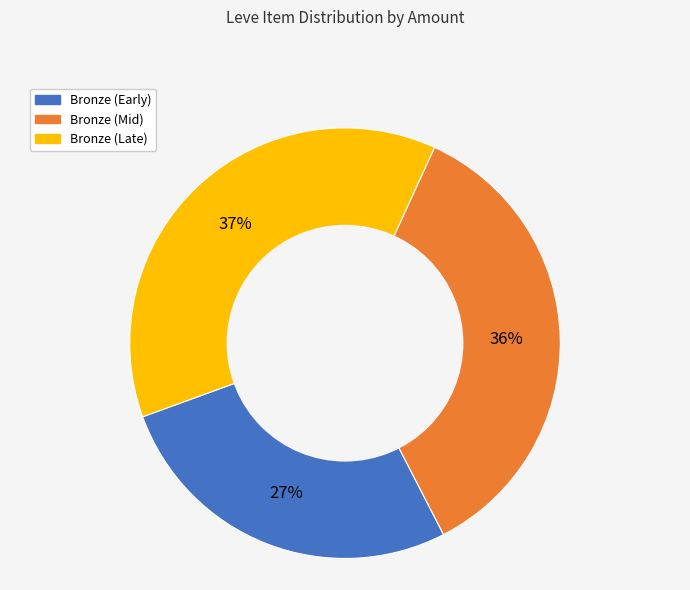

Does any single category account for the majority?

No